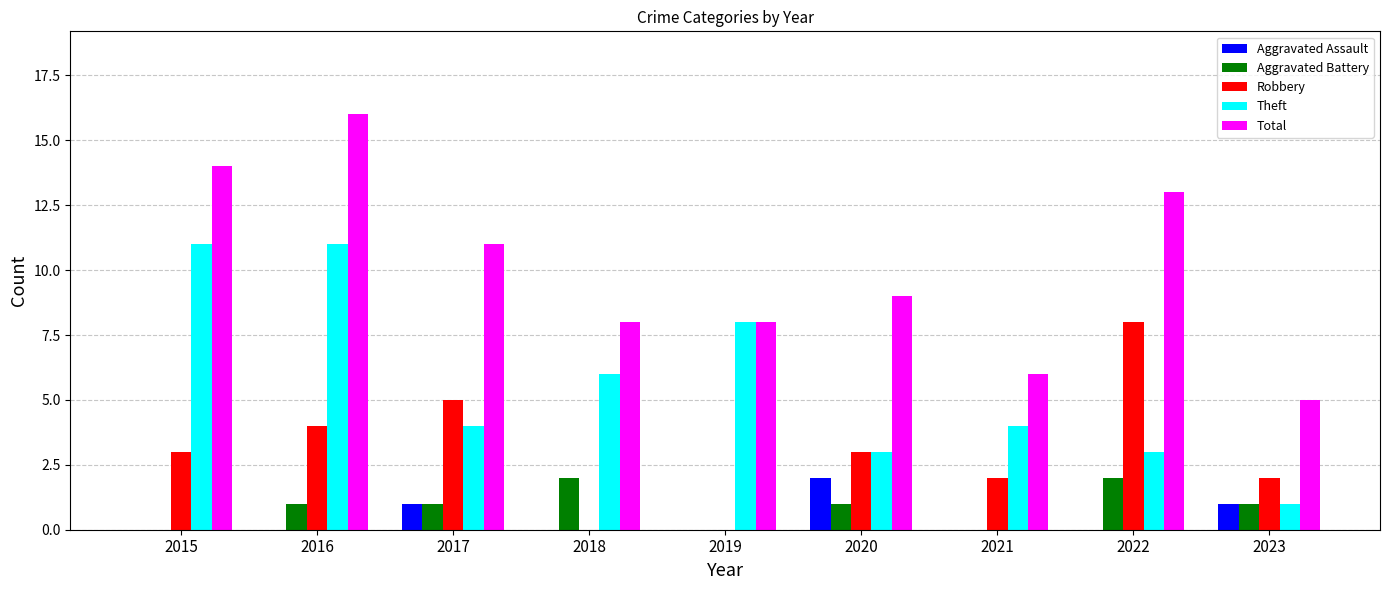

What is the greatest value displayed?

16